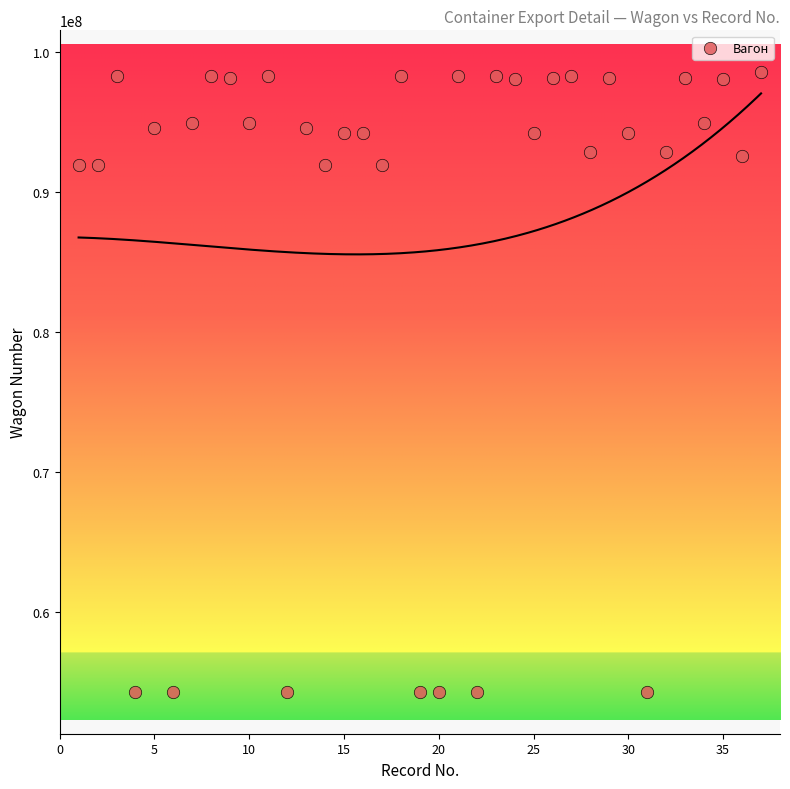

What is the range of X values (max minus min)?

36